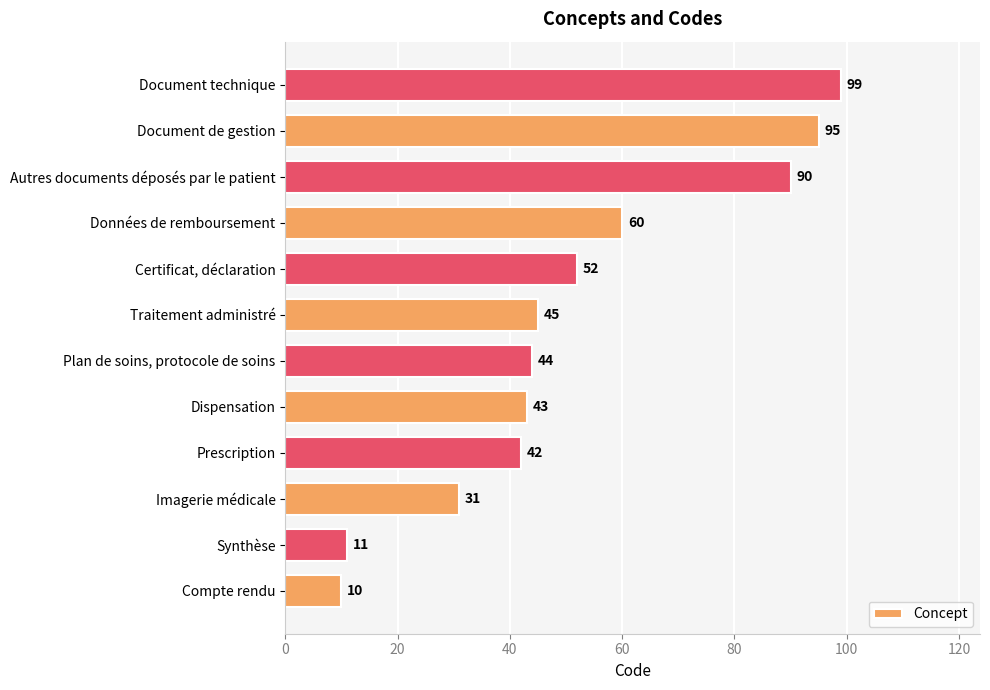

Count the number of data series in this chart.

1